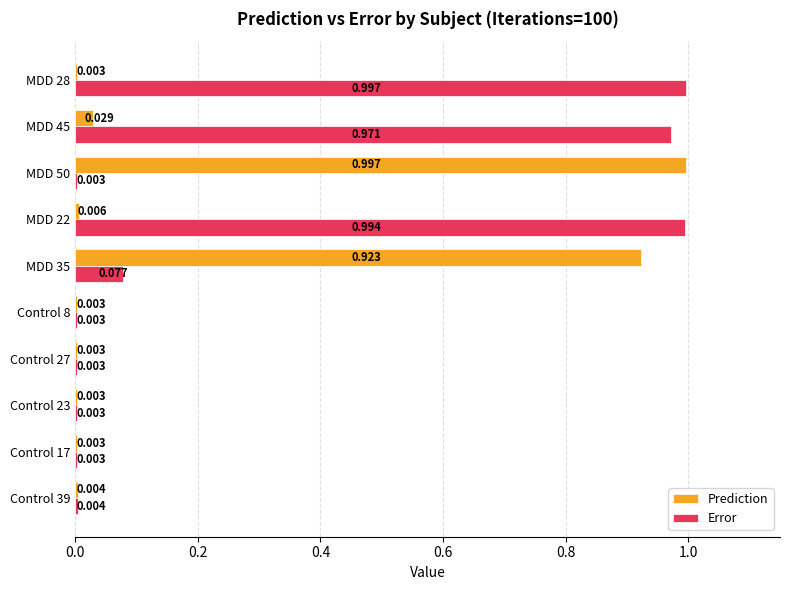

Is the value of Prediction at MDD 22 greater than the value of Error at MDD 28?

No